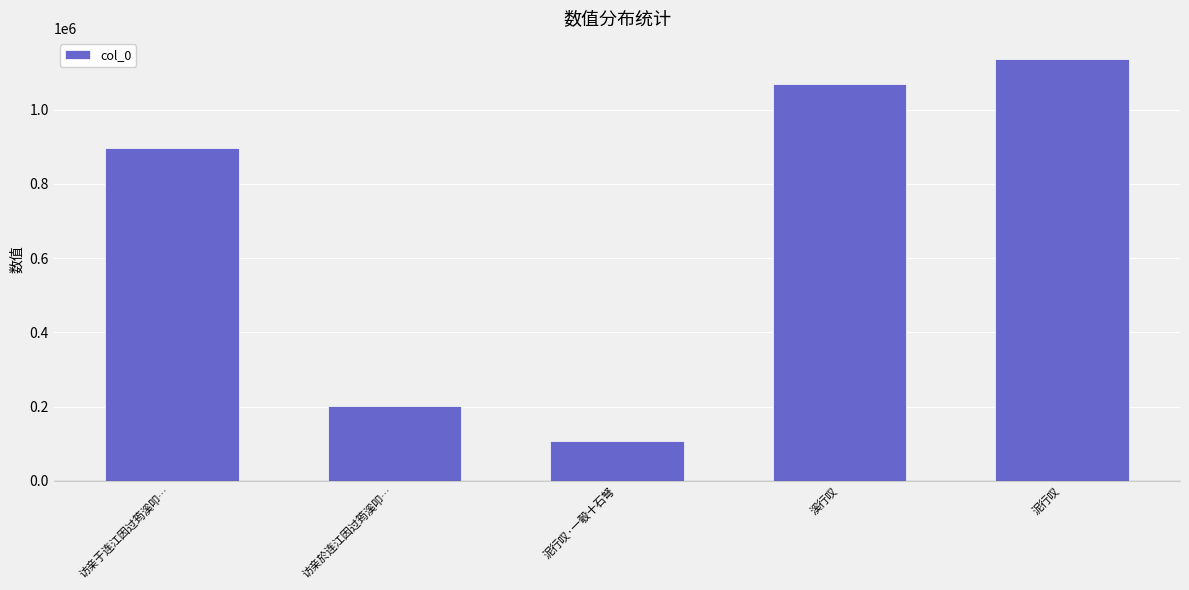

Where is the data nearest to the value 621737?

访亲于连江因过筠溪叩…